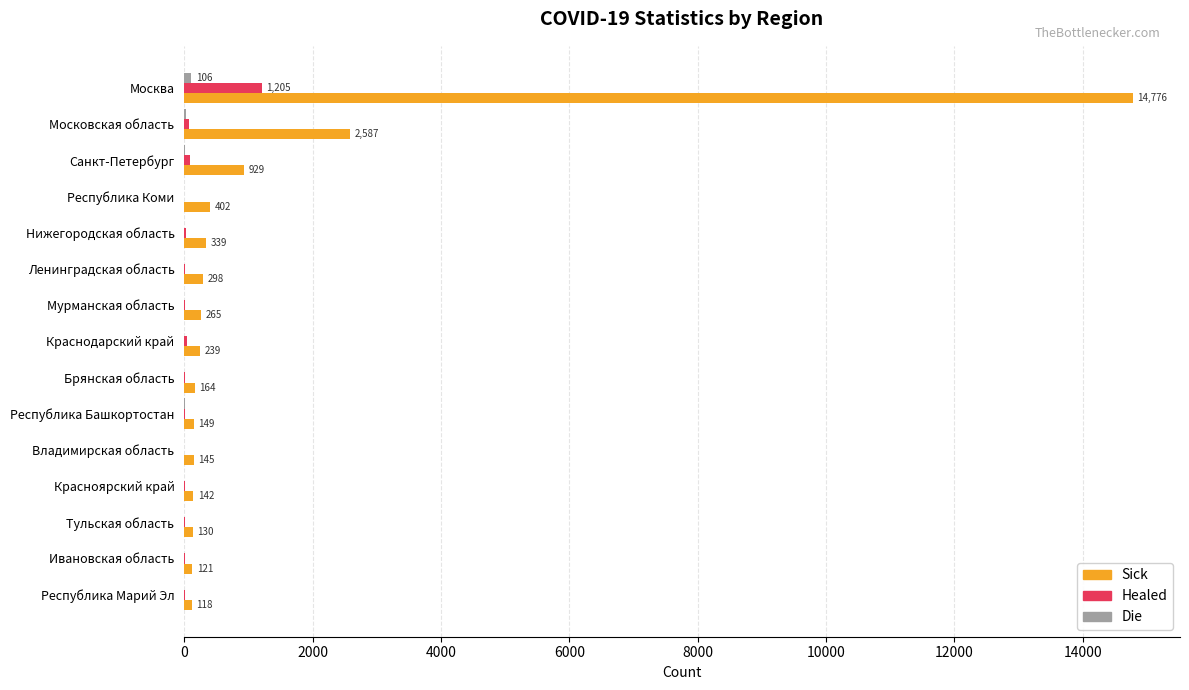

How many series are shown in this chart?

3